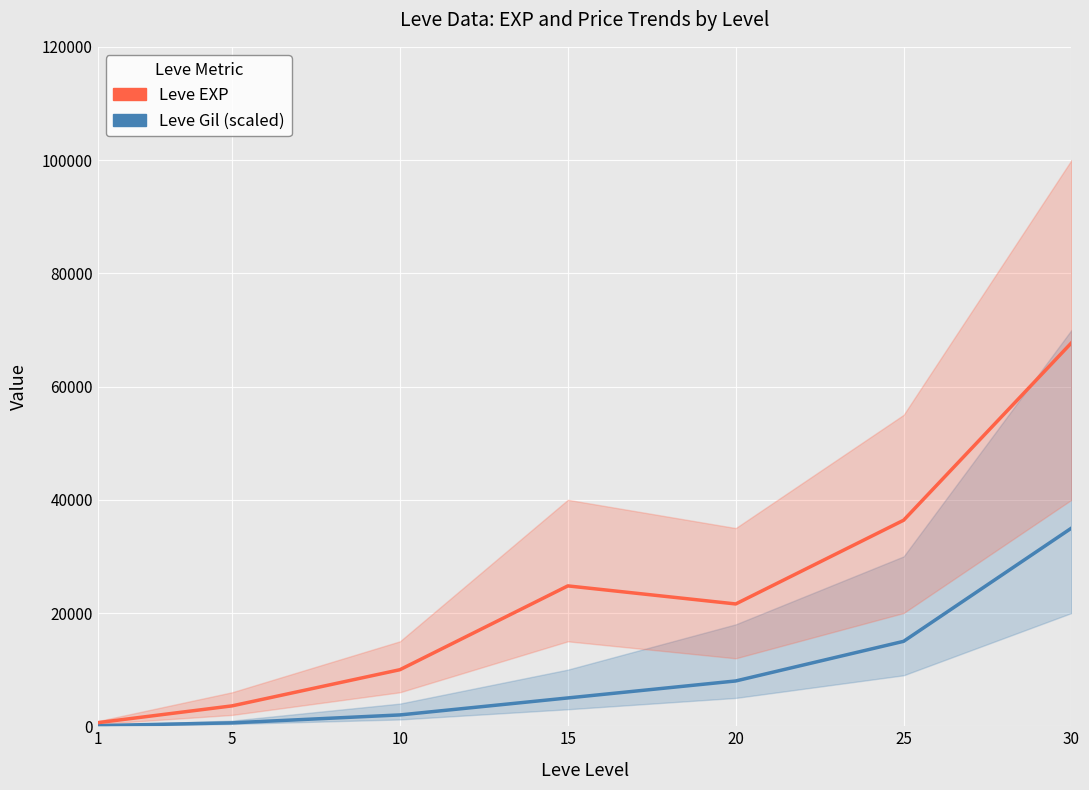

Reading left to right, list all the values displayed in this chart.

Leve Gil (scaled): 1=113	5=600	10=2000	15=5000	20=8000	25=15000	30=35000
Leve EXP: 1=630	5=3600	10=9990	15=24790	20=21600	25=36390	30=67730